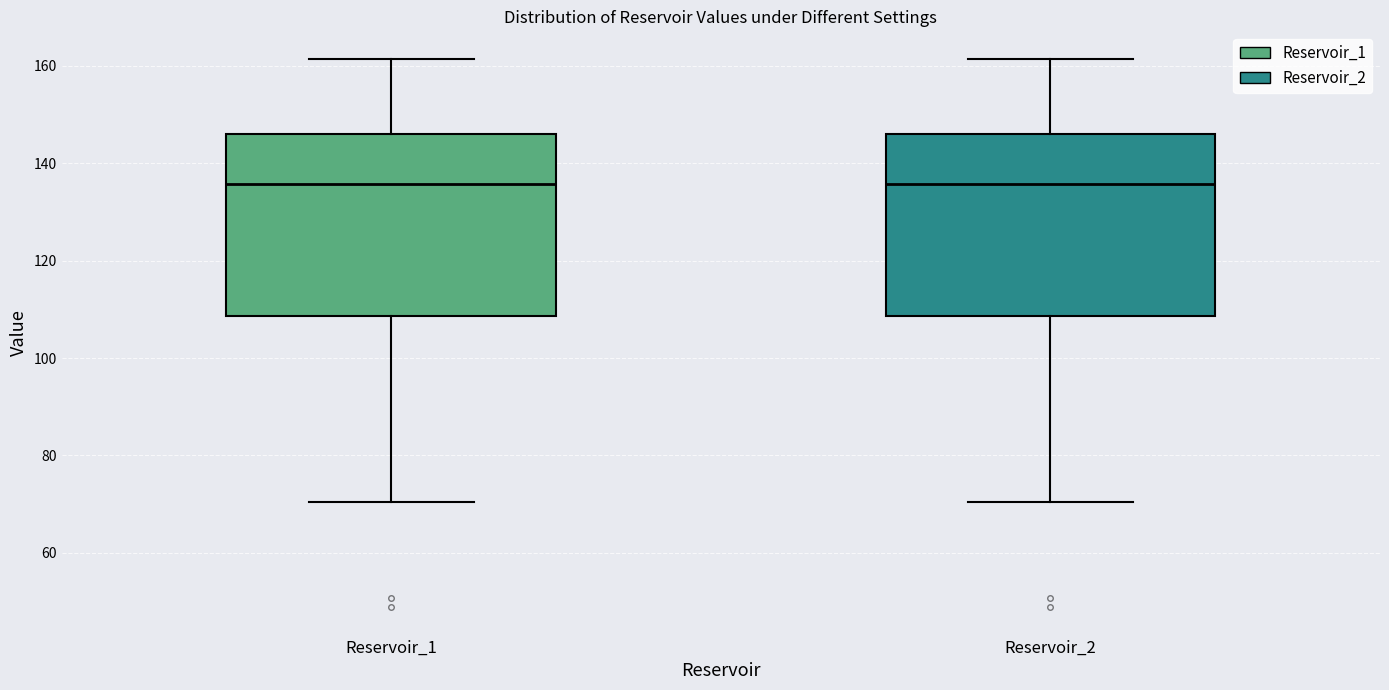

Where is the upper edge of the box for Reservoir_1 on the y-axis? The values are not printed on the chart, so give them approximately, as read against the axis.

146